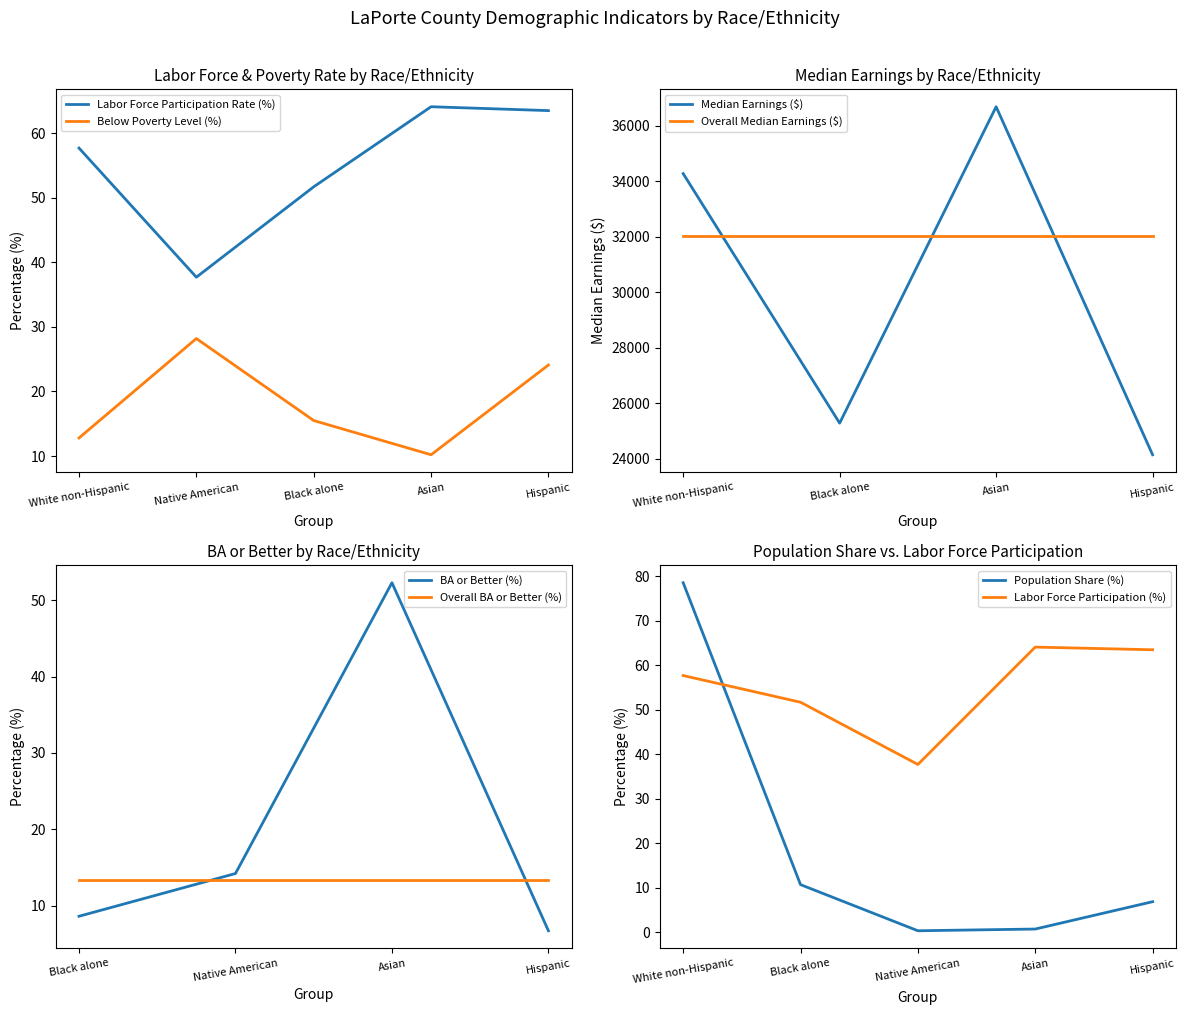

Which category has the lowest value in the Below Poverty Level (%) series?

Asian